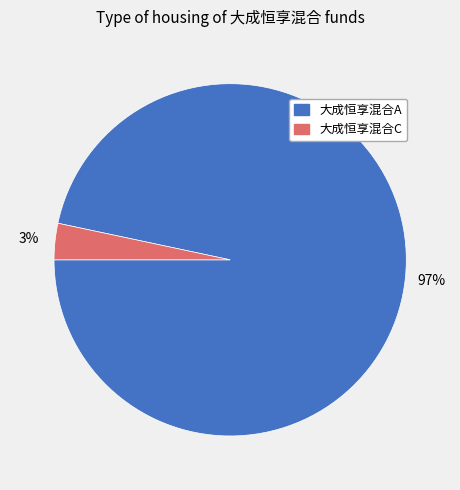

To the nearest percent, what percentage of the pie is 大成恒享混合A?

97%